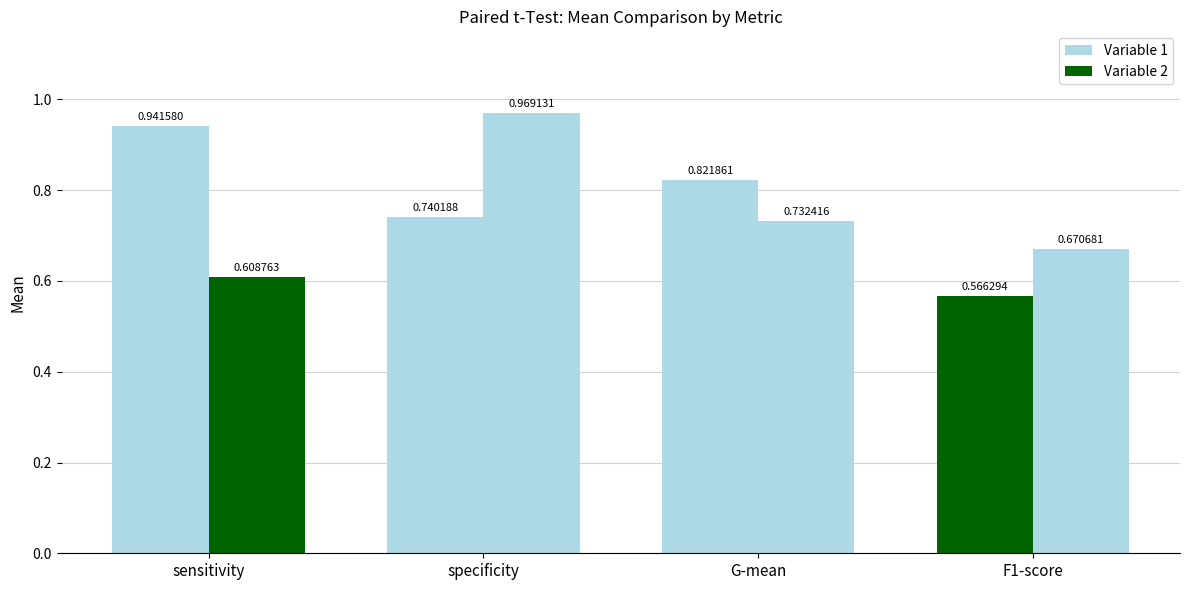

Count the number of data series in this chart.

2